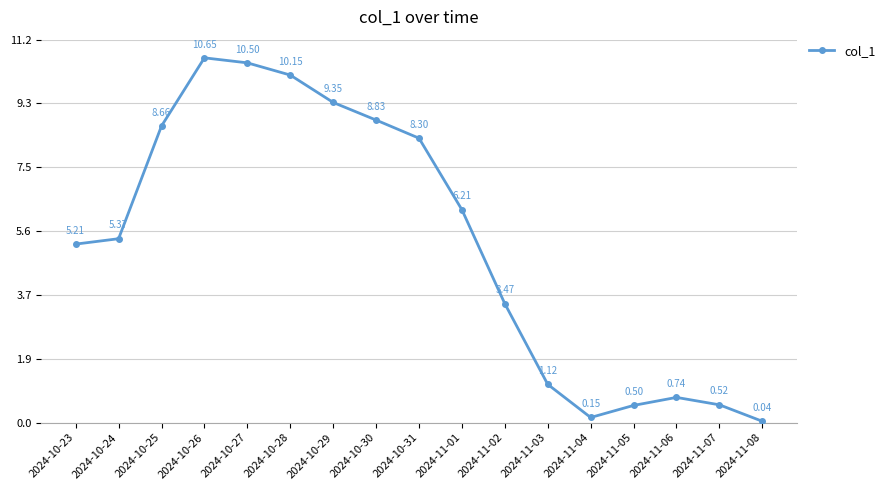

What is the change in value from 2024-10-26 to 2024-10-28?

-0.5